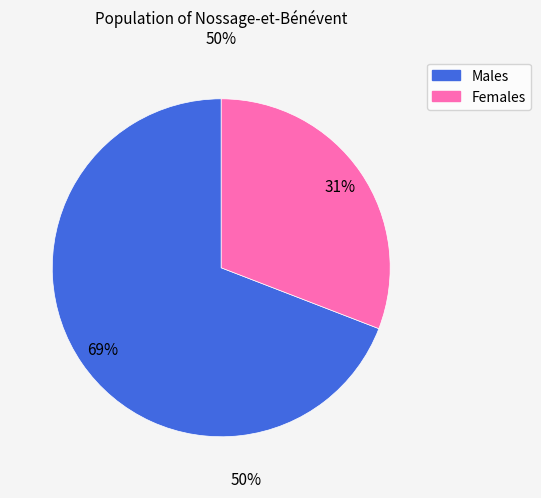

To the nearest percent, what is the difference between the largest and smallest slice percentages?

38%